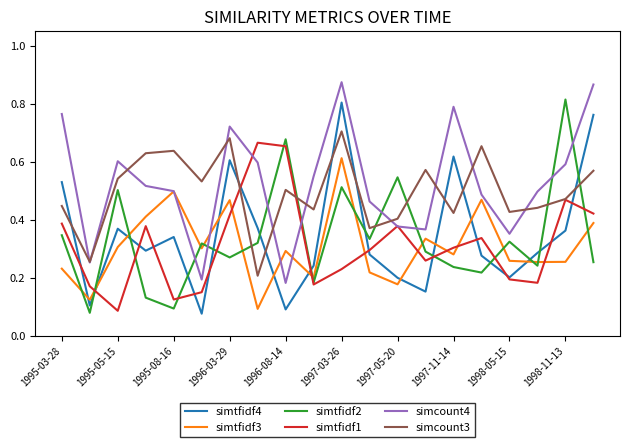

True or false: simcount3 and simtfidf3 cross at least once.

False